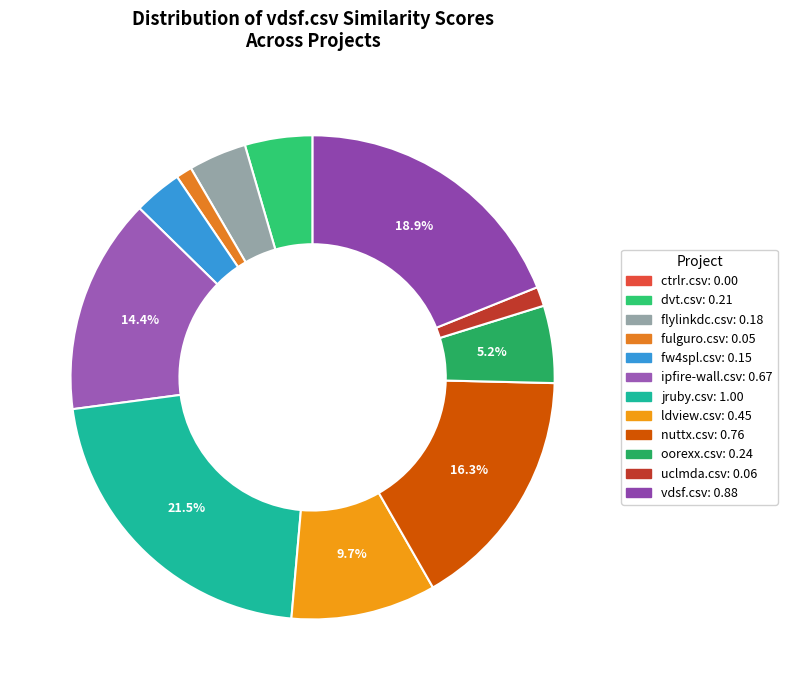

True or false: fulguro.csv accounts for 9% of the total.

False